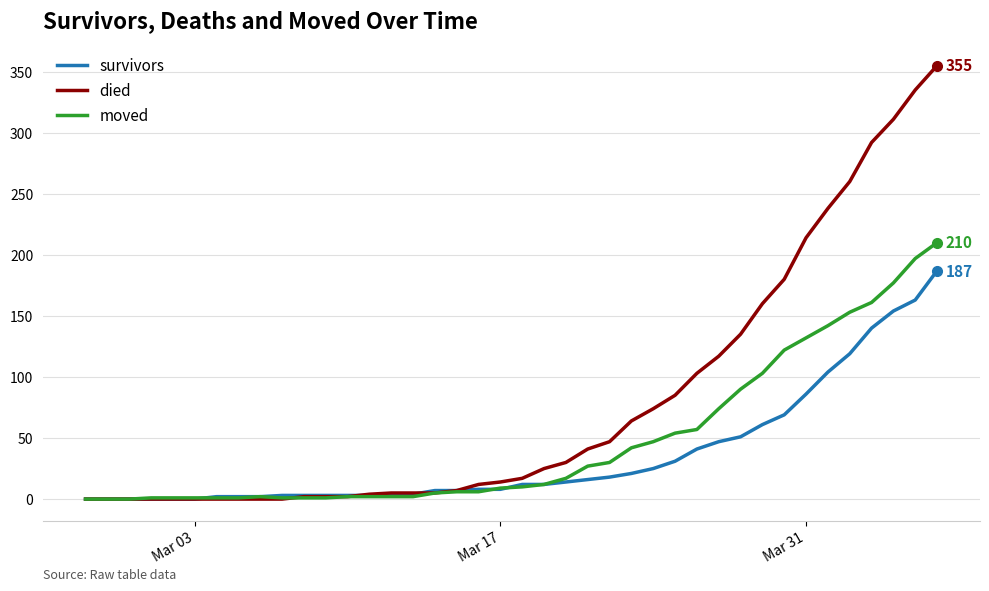

Which series has the largest total across all categories?

died